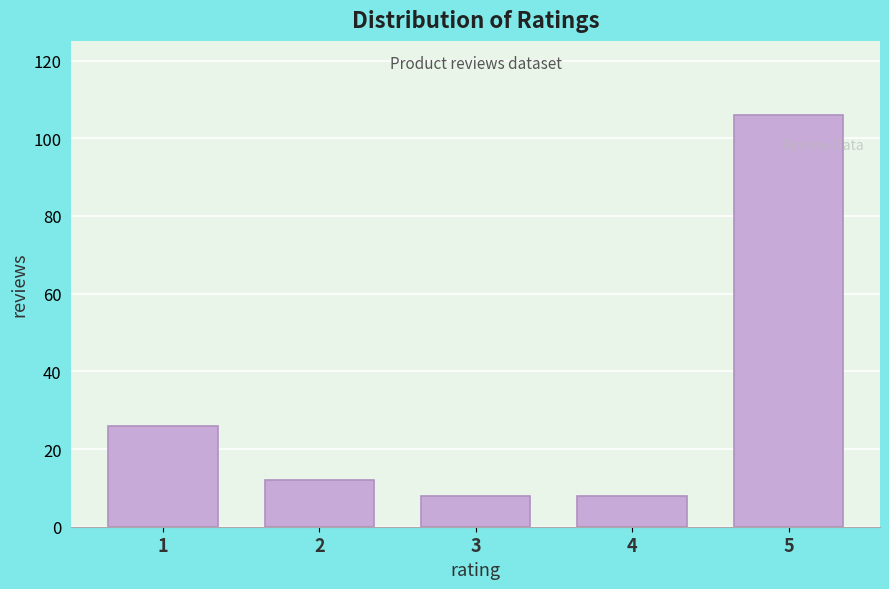

Reading left to right, what are all the values shown in this chart?

26	12	8	8	106